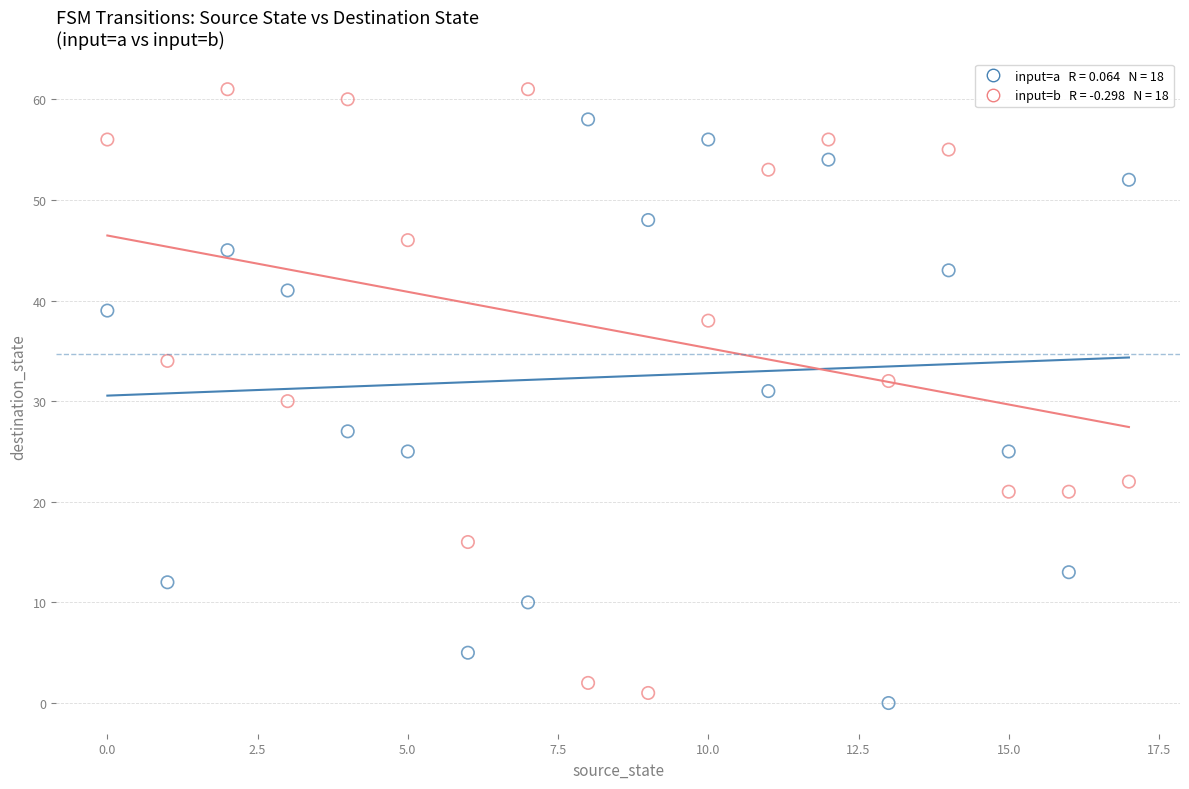

Across all data points, what is the range of Y values (max minus min)?

61